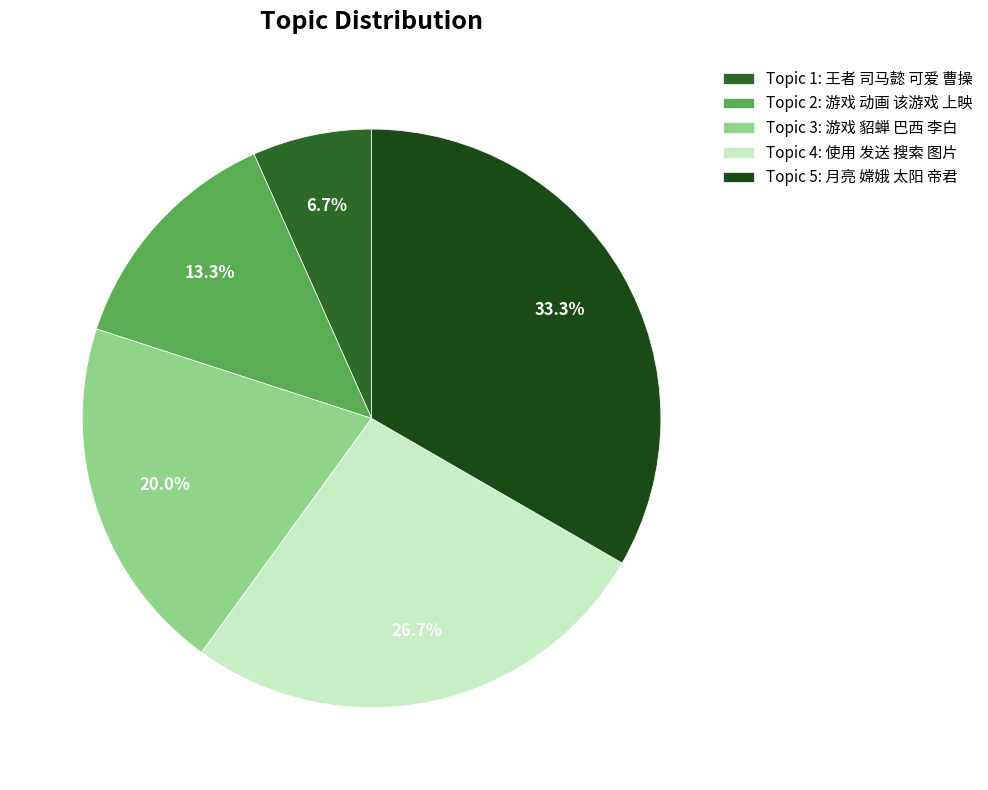

To the nearest percent, what percentage of the pie is Topic 2: 游戏 动画 该游戏 上映?

13%